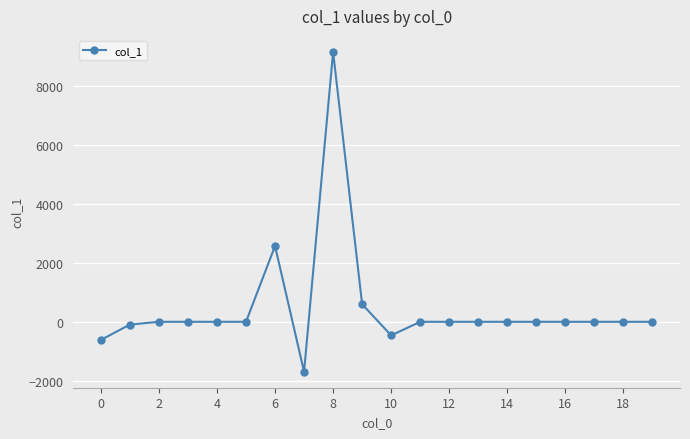

What is the greatest value displayed?

9161.2